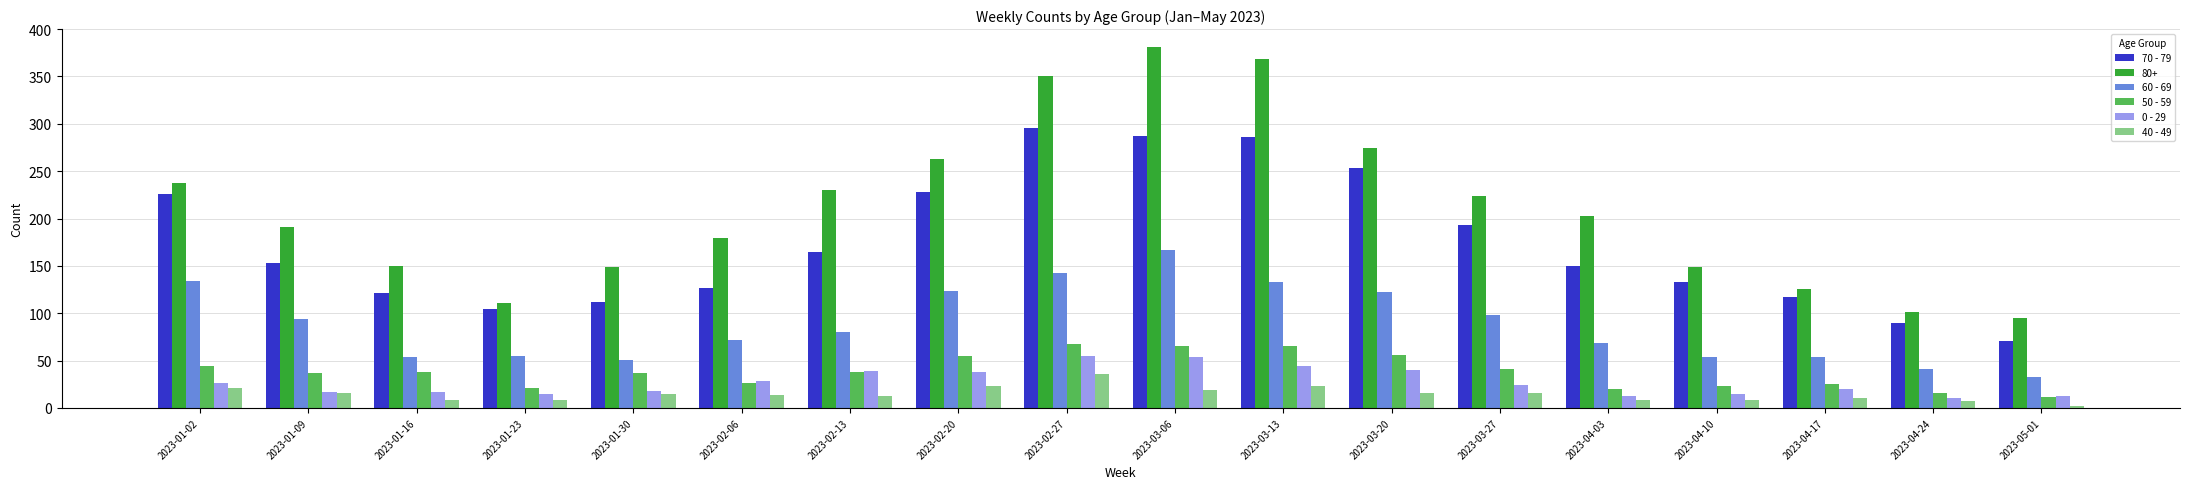

What is the spread (max minus min) of values at 2023-03-13?

345